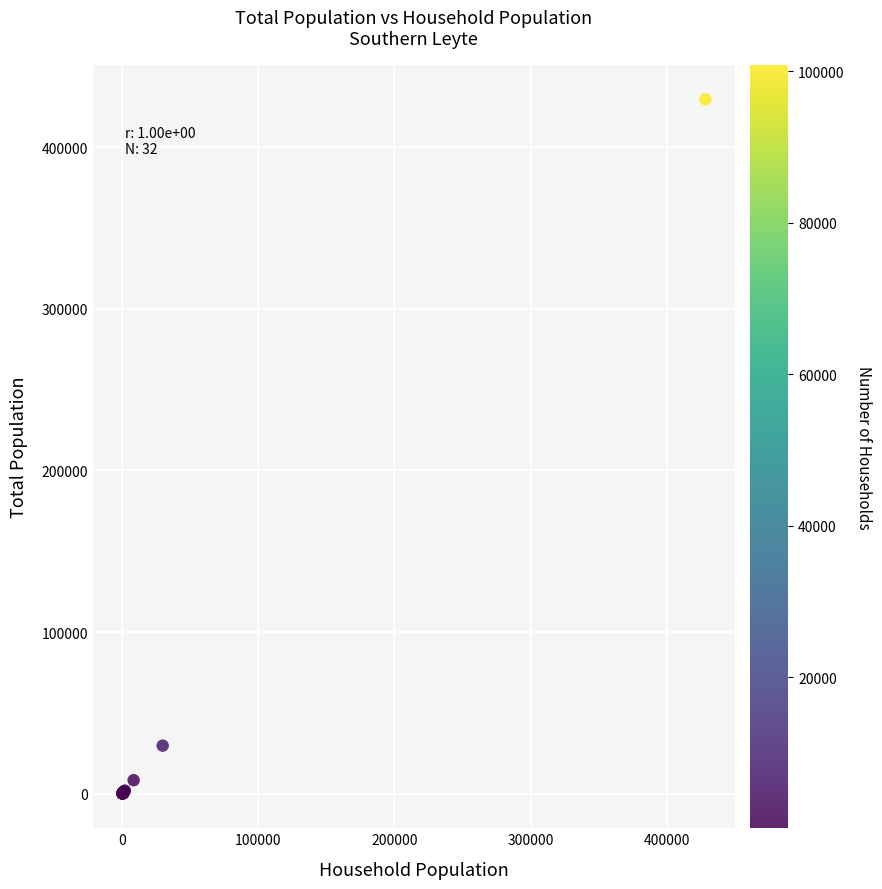

What Y value in the scatter plot is closest to 214875?

29799